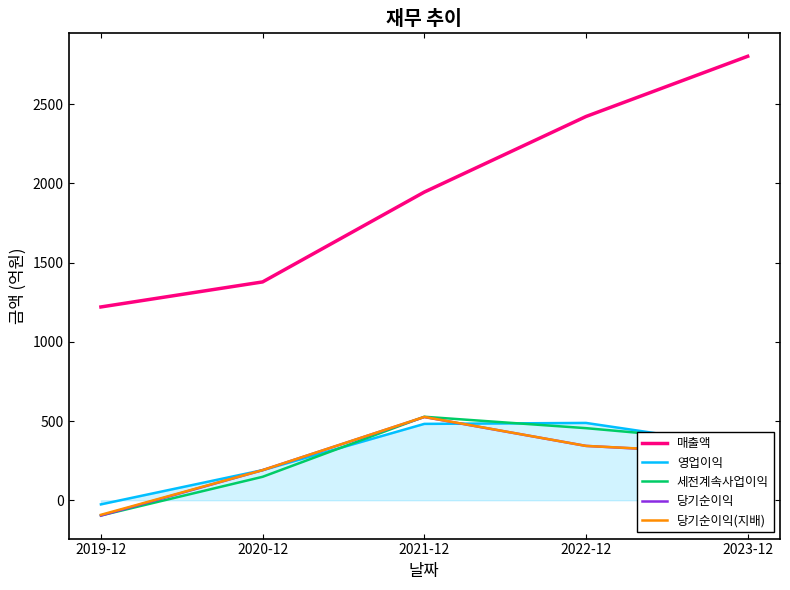

The value of 당기순이익 at 2019-12 is -97. True or false?

True